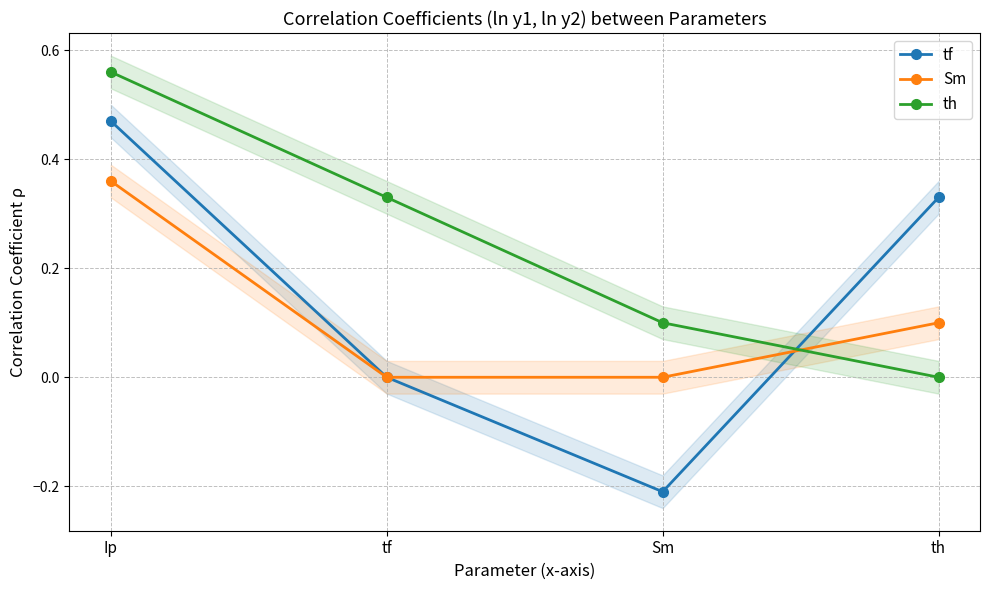

What is the difference between the maximum and second lowest values in the th series?

0.5